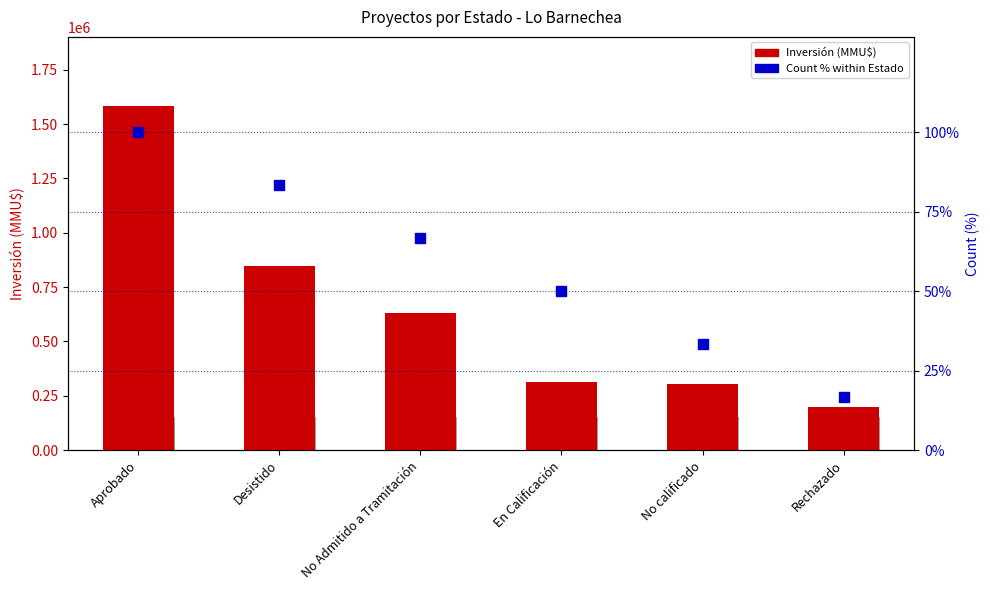

What is the total value across all series at No Admitido a Tramitación?

629139.7